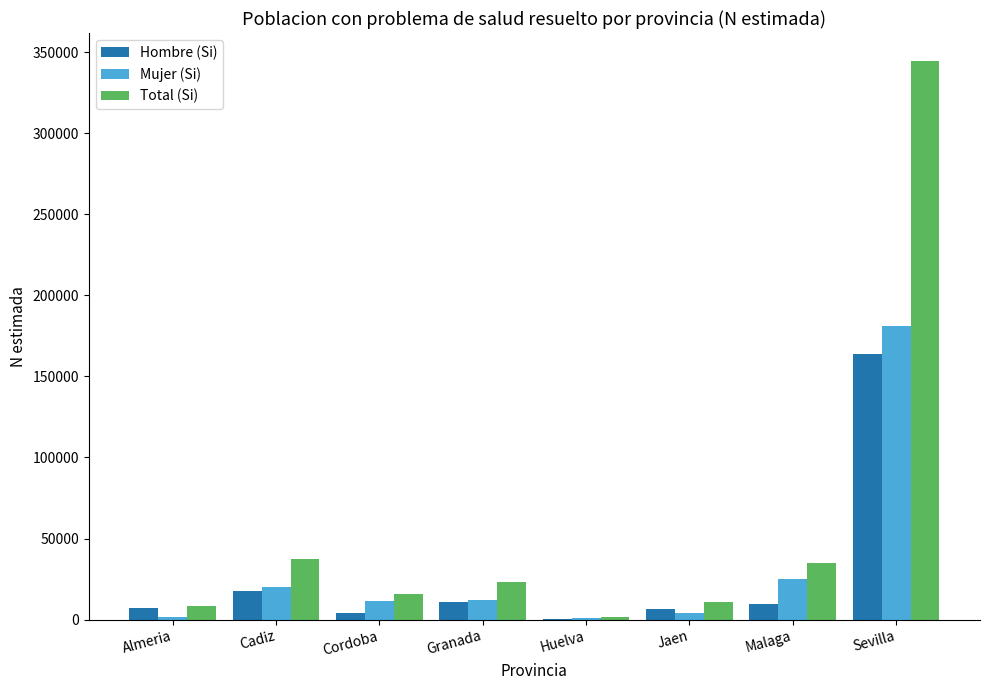

Is it true that Hombre (Si) equals 4072 at Cordoba?

True